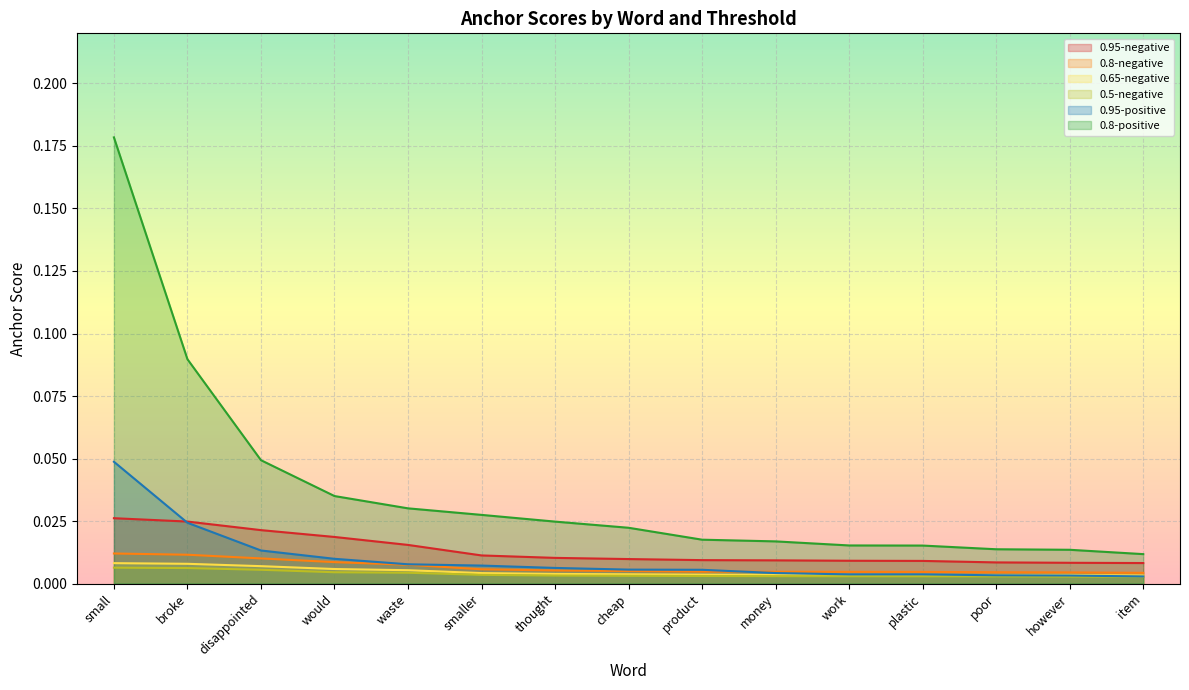

What is the total value across all series at small?

0.3